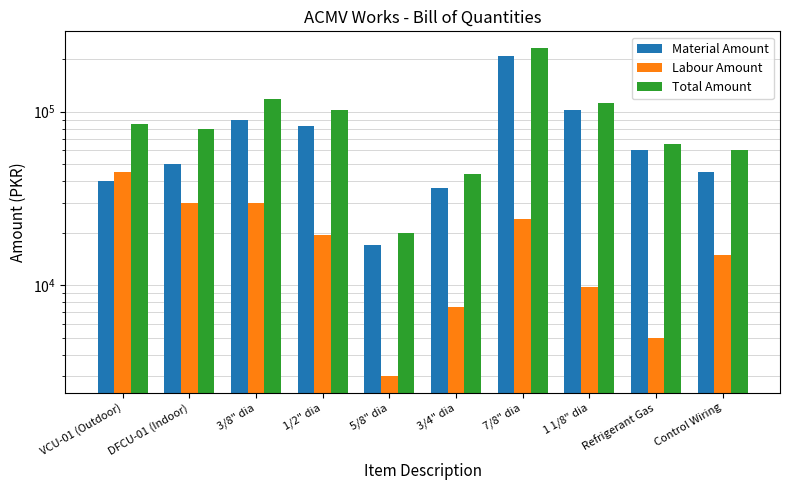

What is the difference between the Labour Amount values at 1 1/8" dia and Control Wiring?

5200